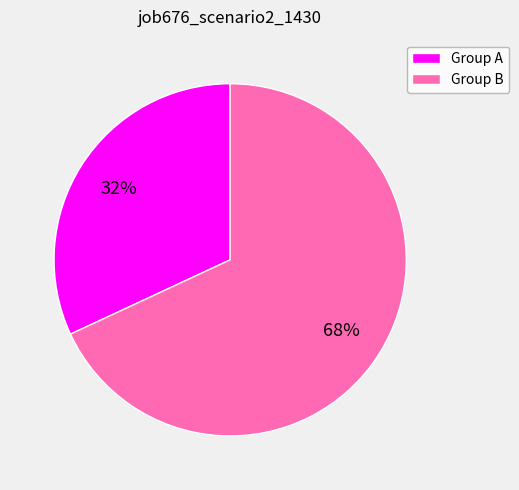

Rank the categories by value from lowest to highest.

Group A, Group B